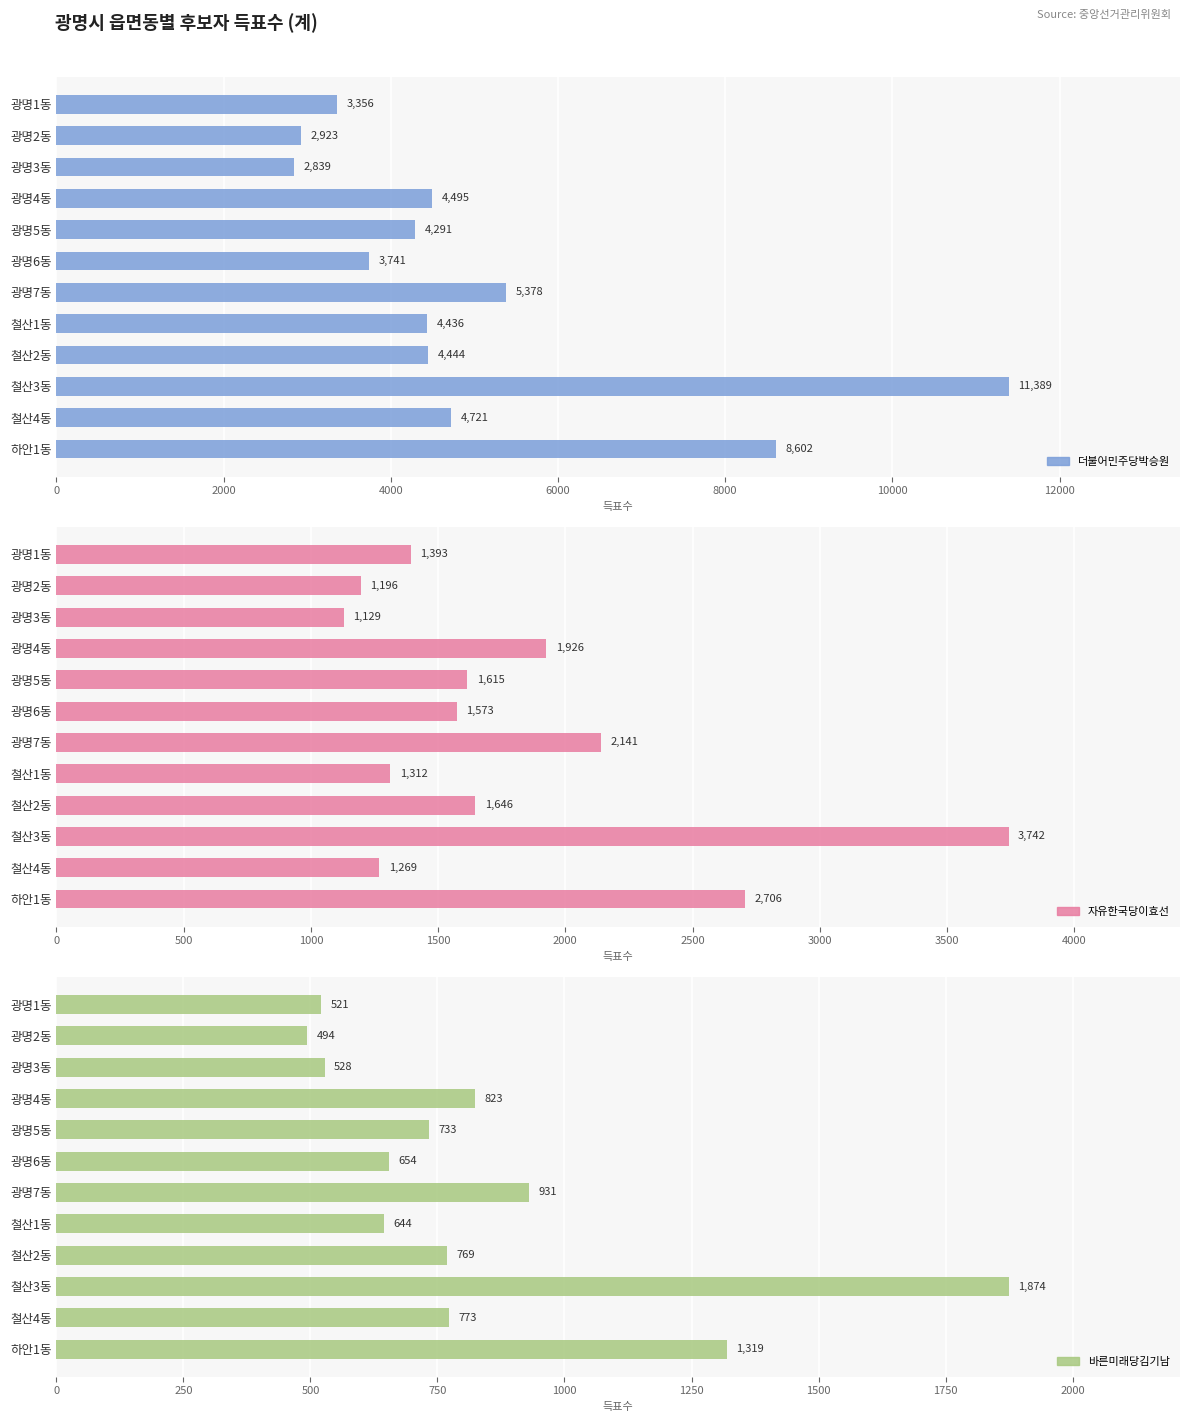

What is the difference between the maximum and minimum values in the 더불어민주당박승원 series?

8550